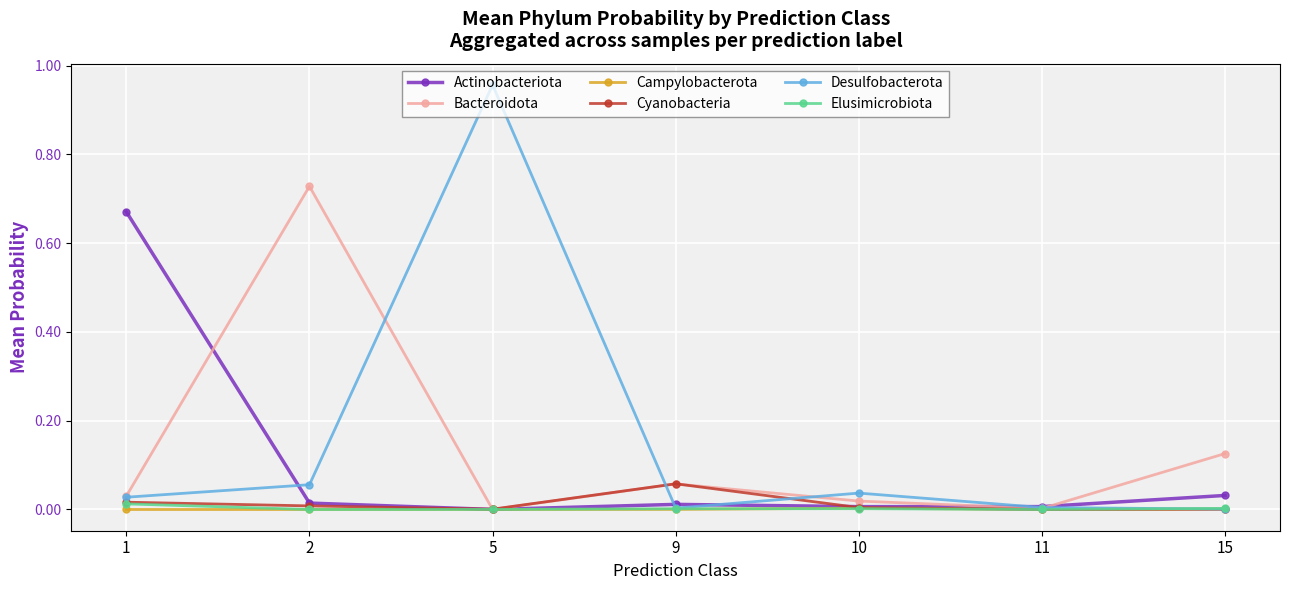

After their last crossing, which series has the higher values: Cyanobacteria or Elusimicrobiota?

Elusimicrobiota